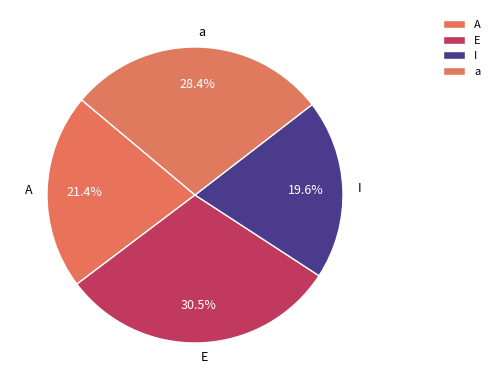

Count the number of slices in the pie.

4